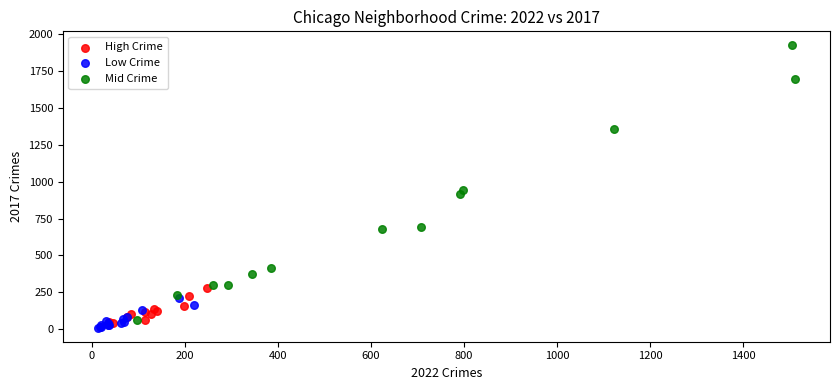

Which series contains the lowest Y value?

Low Crime